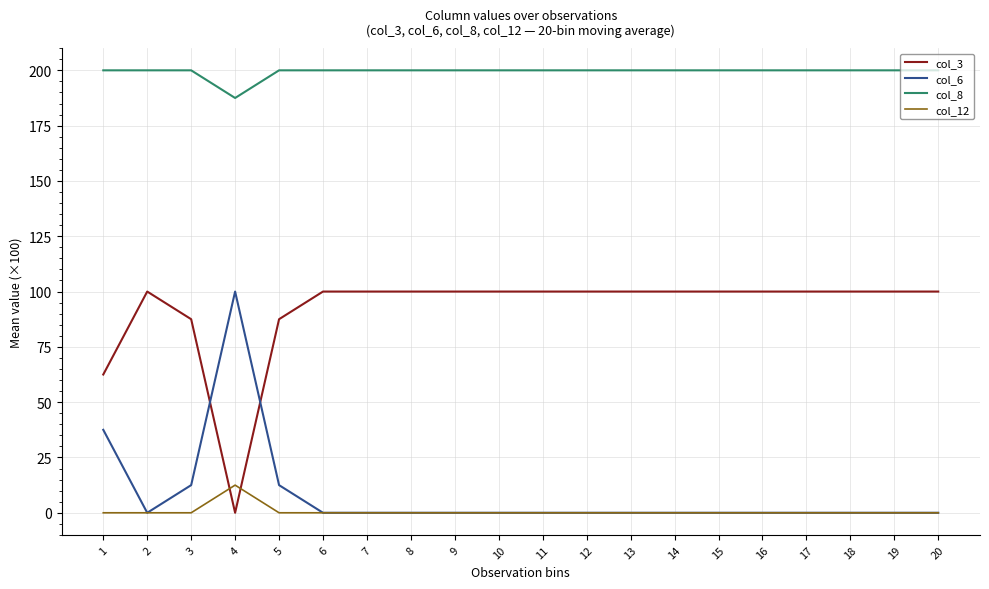

What is the maximum value shown in the chart?

200.0